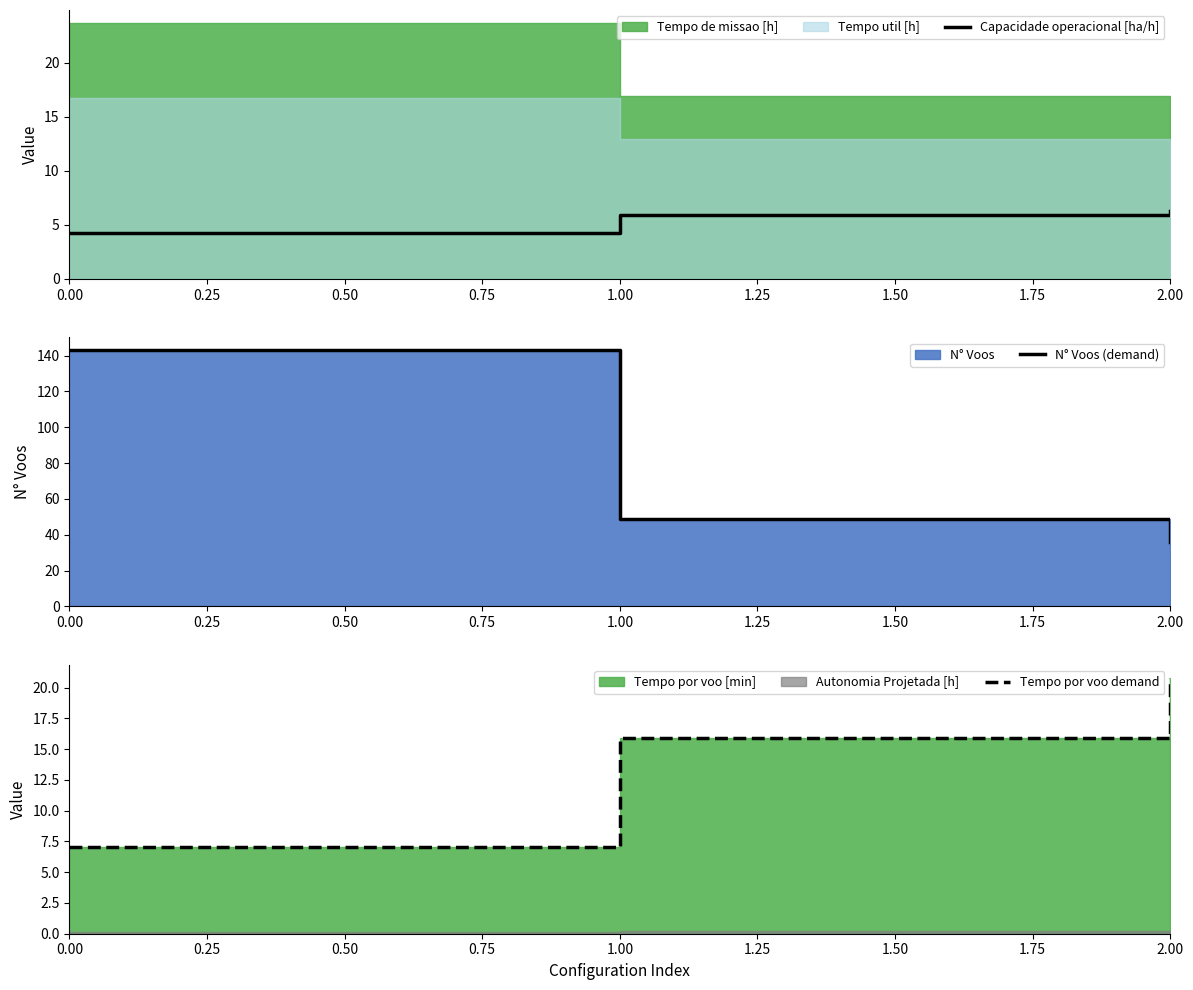

Does the chart display data point markers on the line(s)?

No